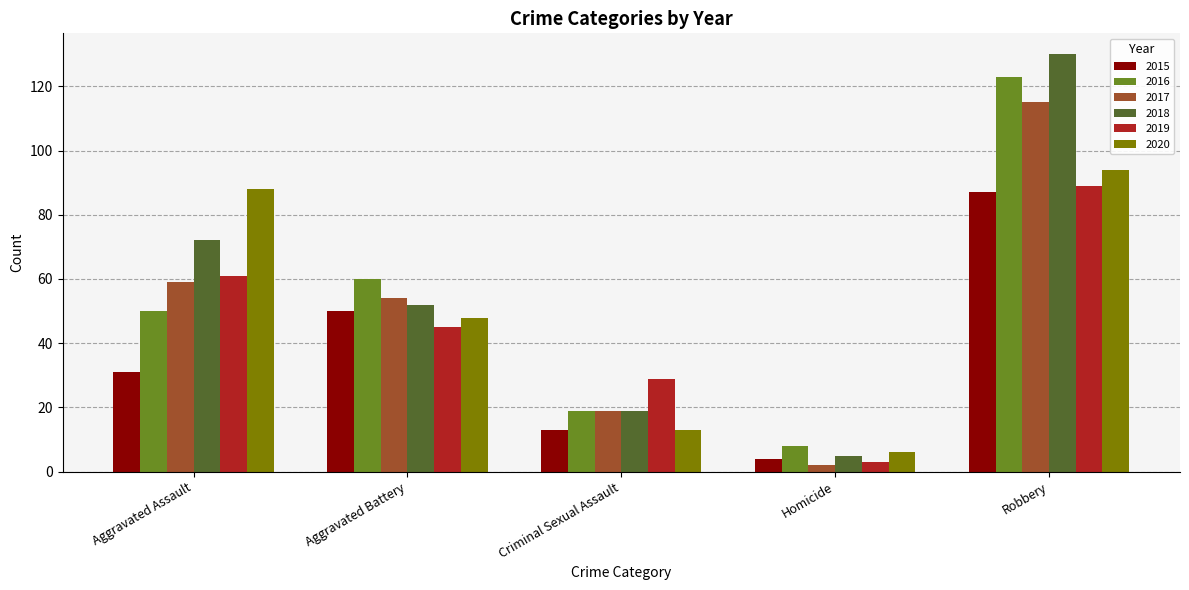

What is the sum of all 2017 values?

249